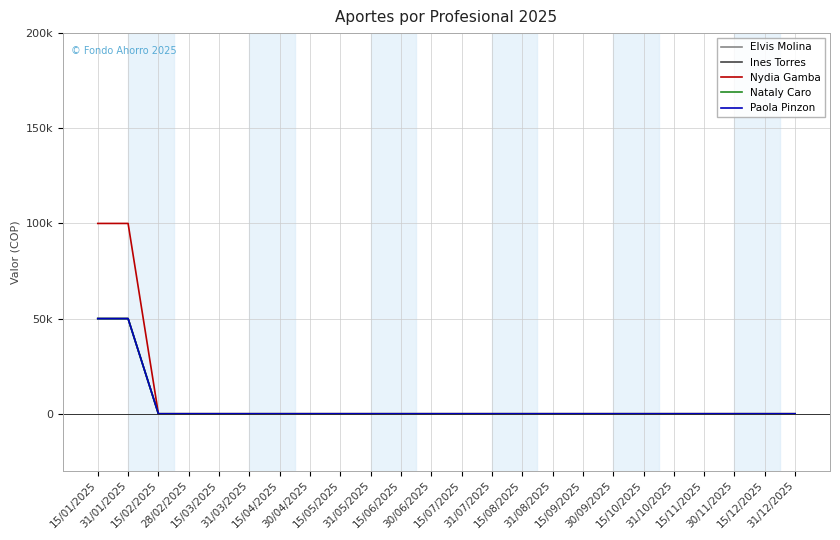

Which category has the lowest value in the Nydia Gamba series?

15/02/2025